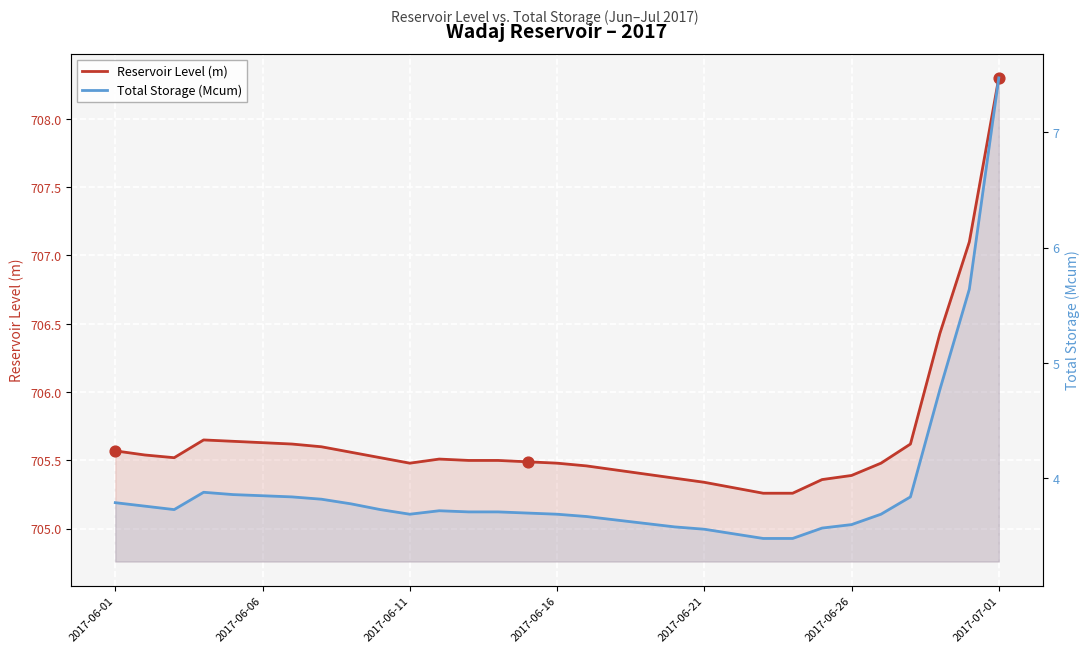

At which category is the sum across all series the highest?

2017-07-01